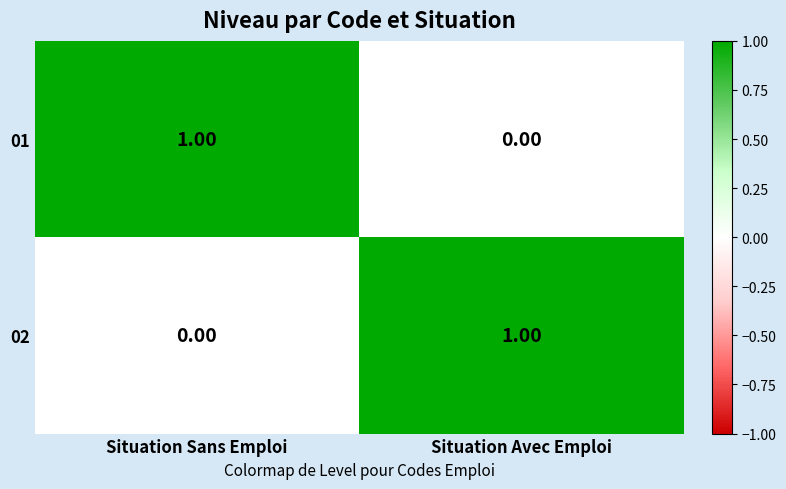

At which label is 01 closest to 0?

Situation Avec Emploi